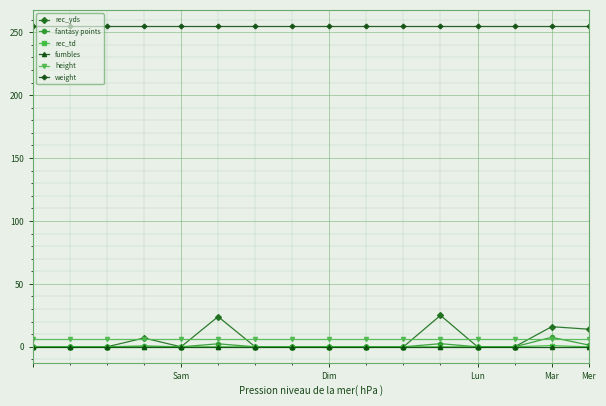

Which series has the largest total across all categories?

weight